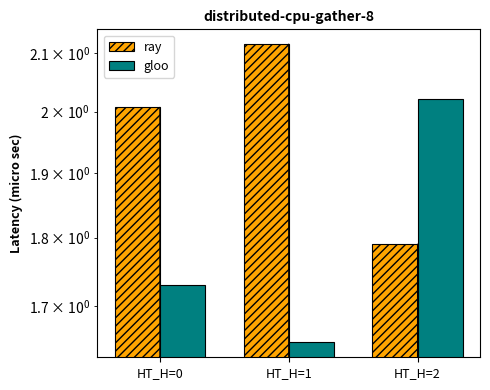

Reading left to right, extract all data points from this chart.

ray: 2.0	2.1	1.8
gloo: 1.7	1.6	2.0